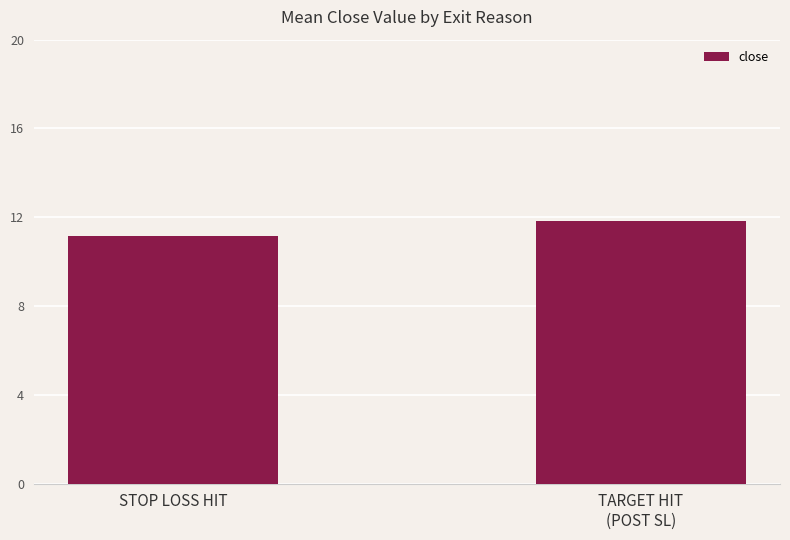

Is it true that the value at STOP LOSS HIT is 11.2?

True